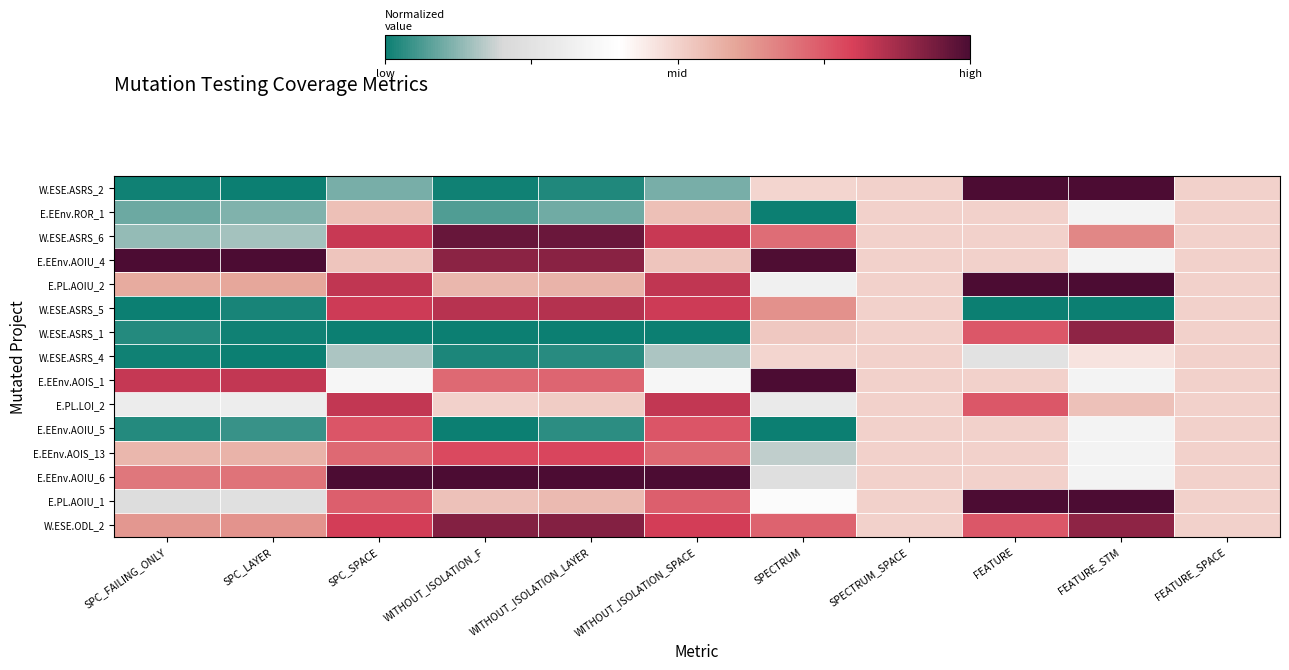

Reading right to left, extract all data points from this chart.

W.ESE.ASRS_2: FEATURE_SPACE=0.5	FEATURE_STM=1.0	FEATURE=1.0	SPECTRUM_SPACE=0.5	SPECTRUM=0.5	WITHOUT_ISOLATION_SPACE=0.1	WITHOUT_ISOLATION_LAYER=0.0	WITHOUT_ISOLATION_F=0.0	SPC_SPACE=0.1	SPC_LAYER=0.0	SPC_FAILING_ONLY=0.0
E.EEnv.ROR_1: FEATURE_SPACE=0.5	FEATURE_STM=0.3	FEATURE=0.5	SPECTRUM_SPACE=0.5	SPECTRUM=0.0	WITHOUT_ISOLATION_SPACE=0.5	WITHOUT_ISOLATION_LAYER=0.1	WITHOUT_ISOLATION_F=0.1	SPC_SPACE=0.5	SPC_LAYER=0.1	SPC_FAILING_ONLY=0.1
W.ESE.ASRS_6: FEATURE_SPACE=0.5	FEATURE_STM=0.7	FEATURE=0.5	SPECTRUM_SPACE=0.5	SPECTRUM=0.7	WITHOUT_ISOLATION_SPACE=0.8	WITHOUT_ISOLATION_LAYER=1.0	WITHOUT_ISOLATION_F=1.0	SPC_SPACE=0.8	SPC_LAYER=0.2	SPC_FAILING_ONLY=0.1
E.EEnv.AOIU_4: FEATURE_SPACE=0.5	FEATURE_STM=0.3	FEATURE=0.5	SPECTRUM_SPACE=0.5	SPECTRUM=1.0	WITHOUT_ISOLATION_SPACE=0.5	WITHOUT_ISOLATION_LAYER=0.9	WITHOUT_ISOLATION_F=0.9	SPC_SPACE=0.5	SPC_LAYER=1.0	SPC_FAILING_ONLY=1.0
E.PL.AOIU_2: FEATURE_SPACE=0.5	FEATURE_STM=1.0	FEATURE=1.0	SPECTRUM_SPACE=0.5	SPECTRUM=0.3	WITHOUT_ISOLATION_SPACE=0.8	WITHOUT_ISOLATION_LAYER=0.6	WITHOUT_ISOLATION_F=0.6	SPC_SPACE=0.8	SPC_LAYER=0.6	SPC_FAILING_ONLY=0.6
W.ESE.ASRS_5: FEATURE_SPACE=0.5	FEATURE_STM=0.0	FEATURE=0.0	SPECTRUM_SPACE=0.5	SPECTRUM=0.6	WITHOUT_ISOLATION_SPACE=0.8	WITHOUT_ISOLATION_LAYER=0.8	WITHOUT_ISOLATION_F=0.8	SPC_SPACE=0.8	SPC_LAYER=0.0	SPC_FAILING_ONLY=0.0
W.ESE.ASRS_1: FEATURE_SPACE=0.5	FEATURE_STM=0.9	FEATURE=0.8	SPECTRUM_SPACE=0.5	SPECTRUM=0.5	WITHOUT_ISOLATION_SPACE=0.0	WITHOUT_ISOLATION_LAYER=0.0	WITHOUT_ISOLATION_F=0.0	SPC_SPACE=0.0	SPC_LAYER=0.0	SPC_FAILING_ONLY=0.0
W.ESE.ASRS_4: FEATURE_SPACE=0.5	FEATURE_STM=0.5	FEATURE=0.2	SPECTRUM_SPACE=0.5	SPECTRUM=0.5	WITHOUT_ISOLATION_SPACE=0.2	WITHOUT_ISOLATION_LAYER=0.0	WITHOUT_ISOLATION_F=0.0	SPC_SPACE=0.2	SPC_LAYER=0.0	SPC_FAILING_ONLY=0.0
E.EEnv.AOIS_1: FEATURE_SPACE=0.5	FEATURE_STM=0.3	FEATURE=0.5	SPECTRUM_SPACE=0.5	SPECTRUM=1.0	WITHOUT_ISOLATION_SPACE=0.4	WITHOUT_ISOLATION_LAYER=0.7	WITHOUT_ISOLATION_F=0.7	SPC_SPACE=0.4	SPC_LAYER=0.8	SPC_FAILING_ONLY=0.8
E.PL.LOI_2: FEATURE_SPACE=0.5	FEATURE_STM=0.5	FEATURE=0.8	SPECTRUM_SPACE=0.5	SPECTRUM=0.3	WITHOUT_ISOLATION_SPACE=0.8	WITHOUT_ISOLATION_LAYER=0.5	WITHOUT_ISOLATION_F=0.5	SPC_SPACE=0.8	SPC_LAYER=0.3	SPC_FAILING_ONLY=0.3
E.EEnv.AOIU_5: FEATURE_SPACE=0.5	FEATURE_STM=0.3	FEATURE=0.5	SPECTRUM_SPACE=0.5	SPECTRUM=0.0	WITHOUT_ISOLATION_SPACE=0.8	WITHOUT_ISOLATION_LAYER=0.0	WITHOUT_ISOLATION_F=0.0	SPC_SPACE=0.8	SPC_LAYER=0.0	SPC_FAILING_ONLY=0.0
E.EEnv.AOIS_13: FEATURE_SPACE=0.5	FEATURE_STM=0.3	FEATURE=0.5	SPECTRUM_SPACE=0.5	SPECTRUM=0.2	WITHOUT_ISOLATION_SPACE=0.7	WITHOUT_ISOLATION_LAYER=0.8	WITHOUT_ISOLATION_F=0.8	SPC_SPACE=0.7	SPC_LAYER=0.6	SPC_FAILING_ONLY=0.6
E.EEnv.AOIU_6: FEATURE_SPACE=0.5	FEATURE_STM=0.3	FEATURE=0.5	SPECTRUM_SPACE=0.5	SPECTRUM=0.2	WITHOUT_ISOLATION_SPACE=1.0	WITHOUT_ISOLATION_LAYER=1.0	WITHOUT_ISOLATION_F=1.0	SPC_SPACE=1.0	SPC_LAYER=0.7	SPC_FAILING_ONLY=0.7
E.PL.AOIU_1: FEATURE_SPACE=0.5	FEATURE_STM=1.0	FEATURE=1.0	SPECTRUM_SPACE=0.5	SPECTRUM=0.4	WITHOUT_ISOLATION_SPACE=0.7	WITHOUT_ISOLATION_LAYER=0.6	WITHOUT_ISOLATION_F=0.5	SPC_SPACE=0.7	SPC_LAYER=0.2	SPC_FAILING_ONLY=0.2
W.ESE.ODL_2: FEATURE_SPACE=0.5	FEATURE_STM=0.9	FEATURE=0.8	SPECTRUM_SPACE=0.5	SPECTRUM=0.7	WITHOUT_ISOLATION_SPACE=0.8	WITHOUT_ISOLATION_LAYER=0.9	WITHOUT_ISOLATION_F=0.9	SPC_SPACE=0.8	SPC_LAYER=0.6	SPC_FAILING_ONLY=0.6